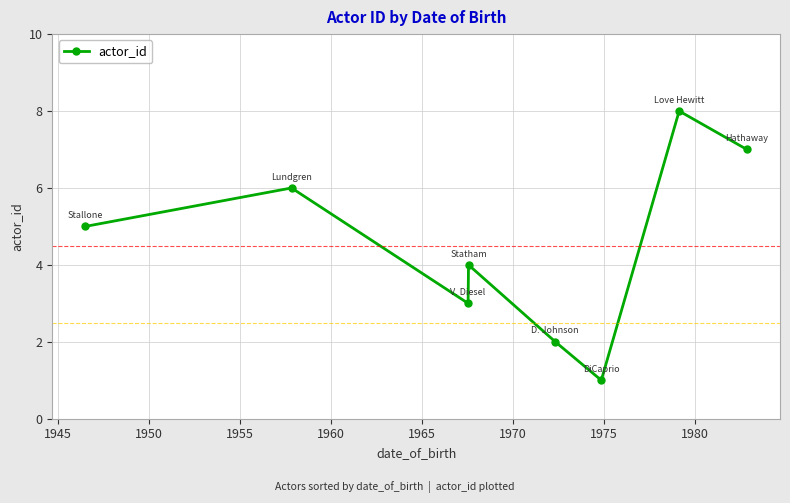

What is the difference between the second highest and second lowest values?

5